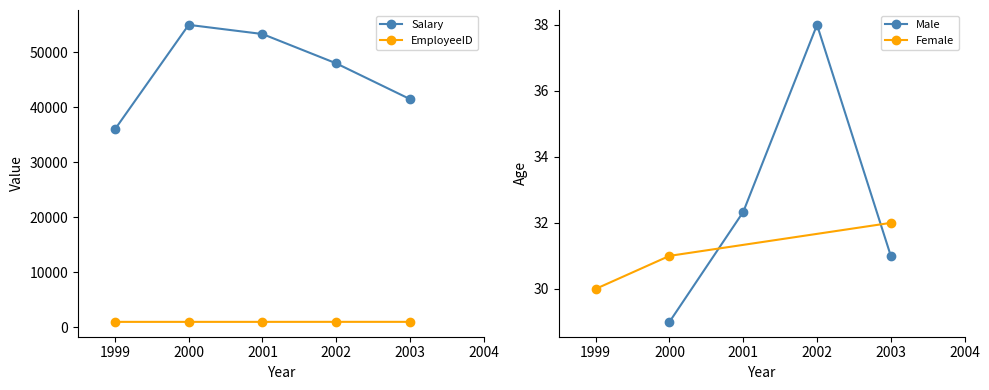

Is it true that Age equals 50 at 2003?

False